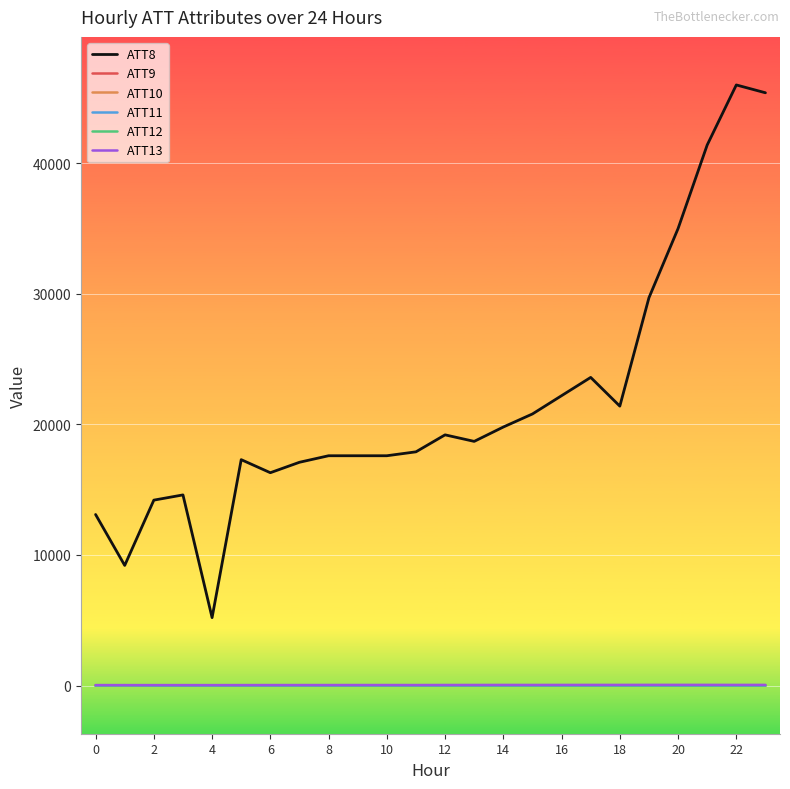

What are all the series names shown in the legend?

ATT8, ATT9, ATT10, ATT11, ATT12, ATT13